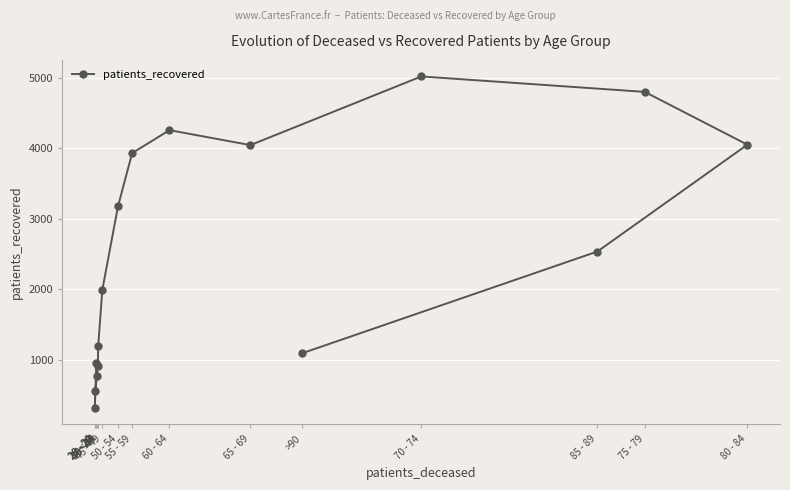

Is it true that the value at 70 - 74 is 5019?

True